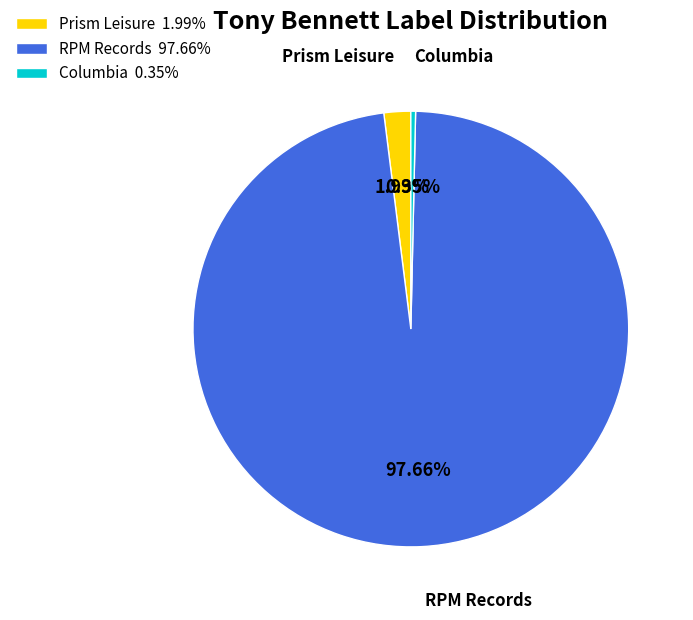

Combined, what portion of the pie is Columbia and RPM Records?

98.0%